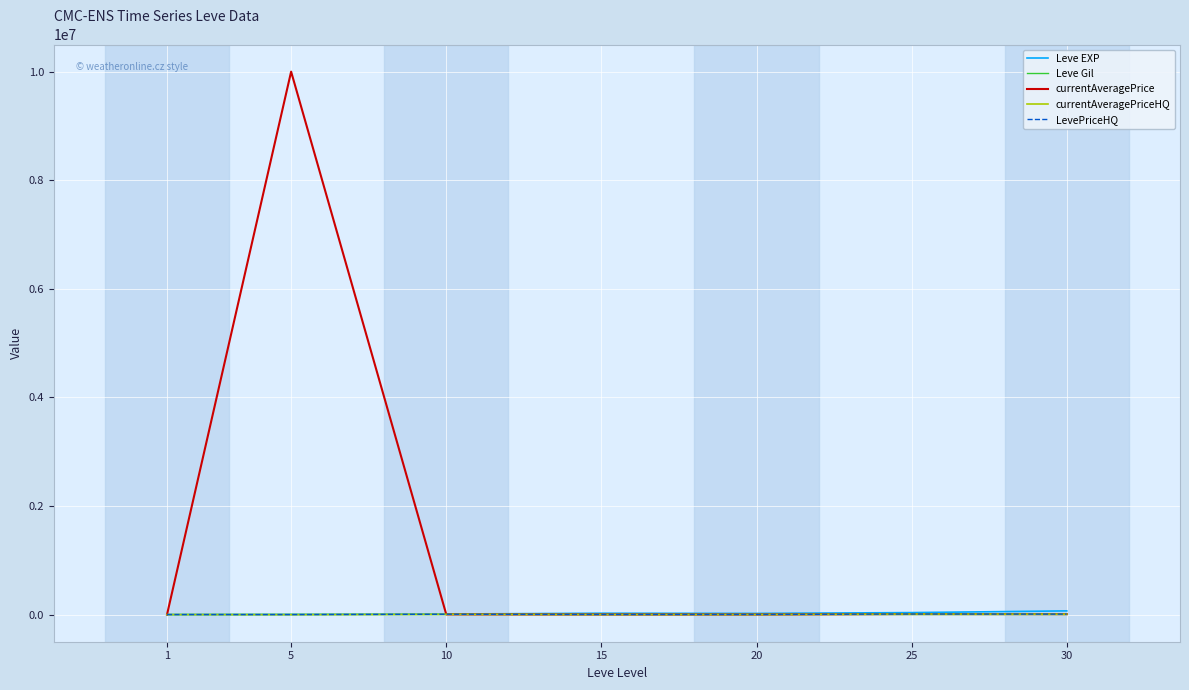

Rank the series by their maximum value, from lowest to highest.

Leve Gil, currentAveragePriceHQ, LevePriceHQ, Leve EXP, currentAveragePrice